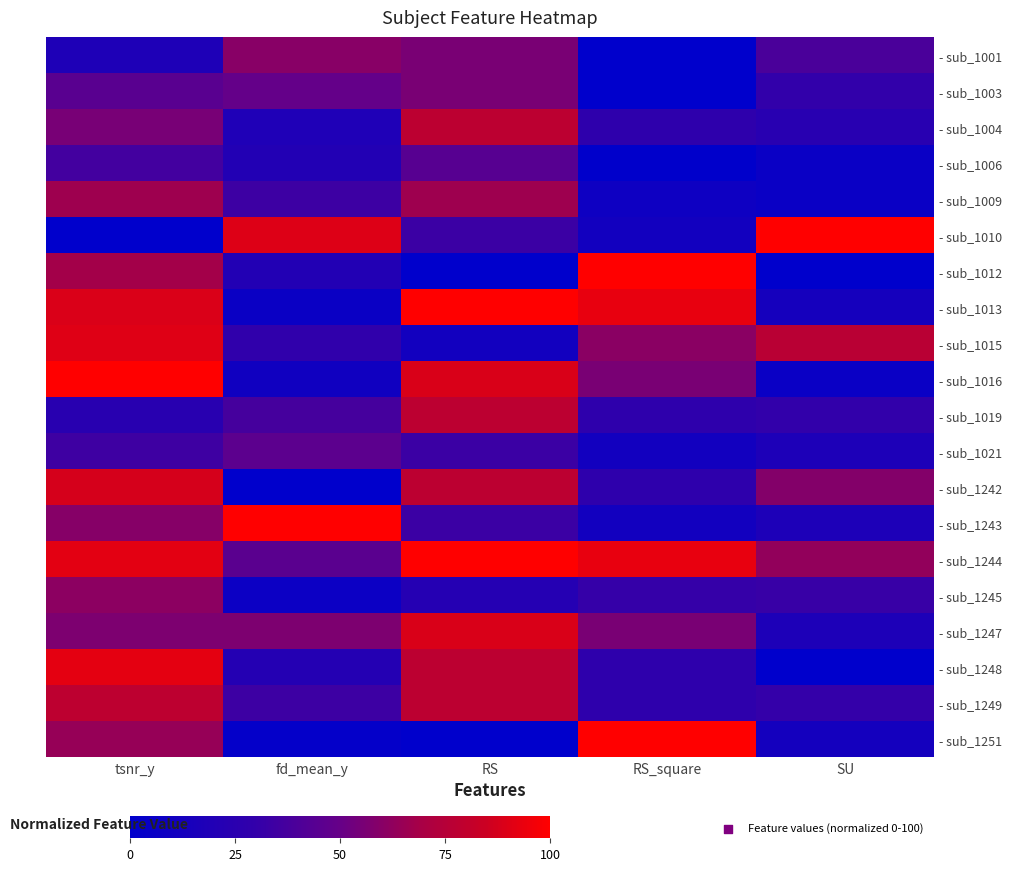

Which series has the largest total across all categories?

- sub_1244